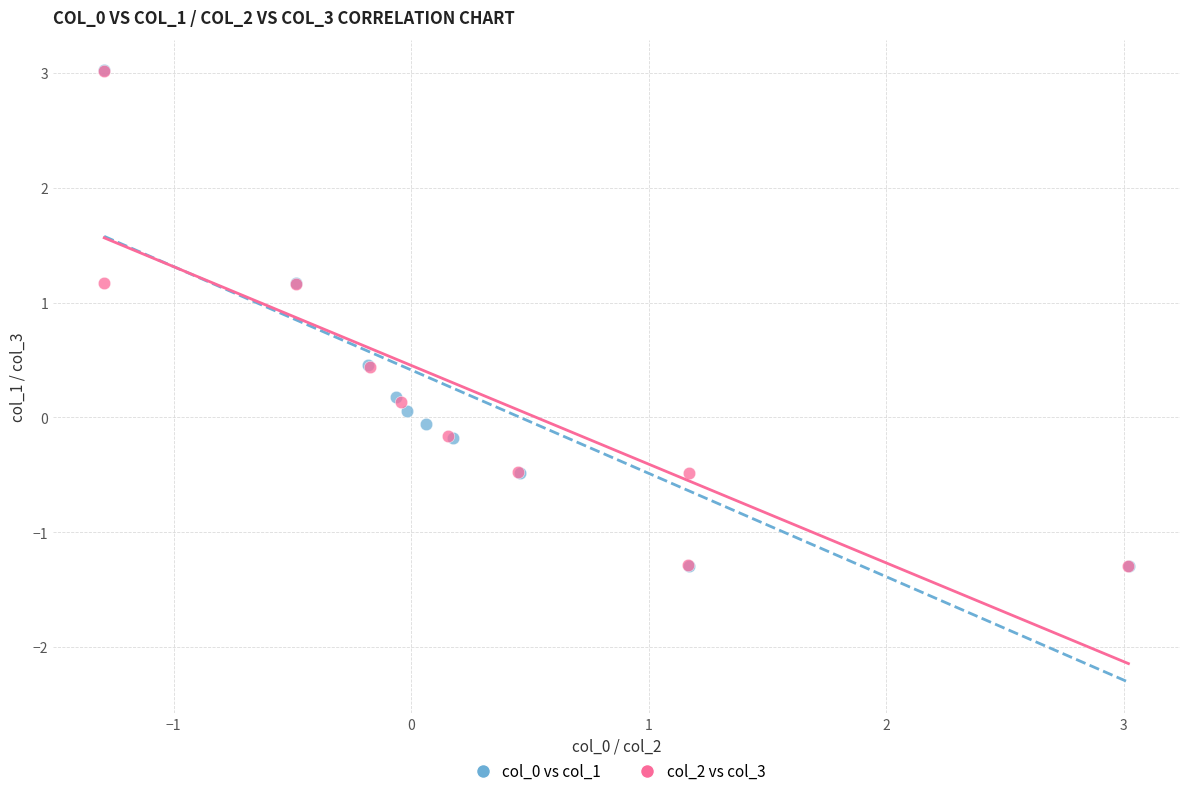

What are all the series names shown in the legend?

col_0 vs col_1, col_2 vs col_3